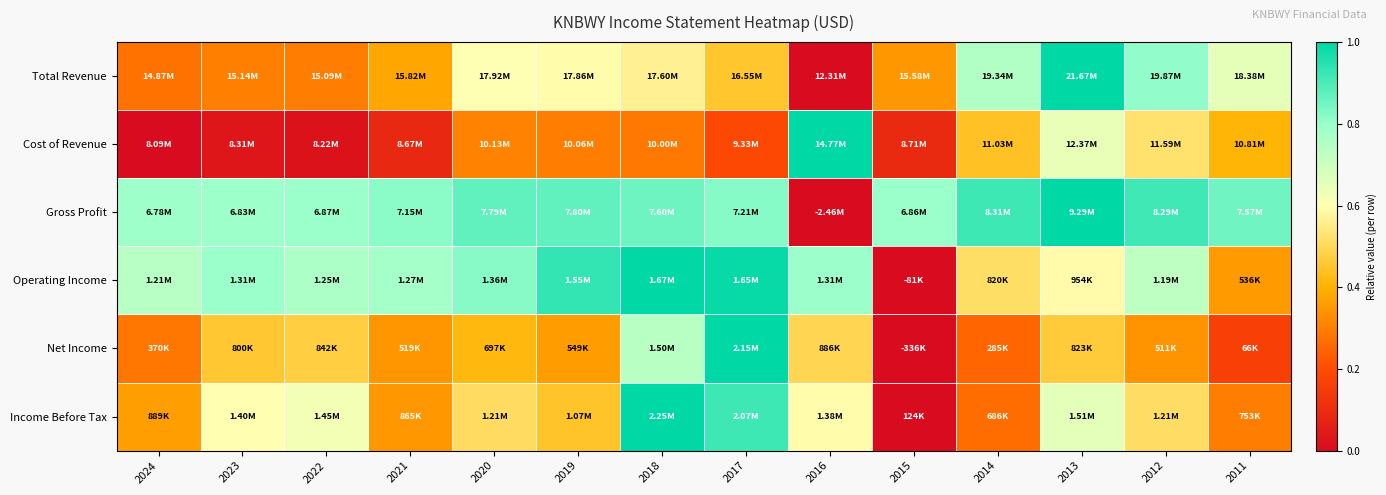

Reading right to left, extract all data points from this chart.

Total Revenue: 2011=0.6	2012=0.8	2013=1.0	2014=0.8	2015=0.3	2016=0.0	2017=0.5	2018=0.6	2019=0.6	2020=0.6	2021=0.4	2022=0.3	2023=0.3	2024=0.3
Cost of Revenue: 2011=0.4	2012=0.5	2013=0.6	2014=0.4	2015=0.1	2016=1.0	2017=0.2	2018=0.3	2019=0.3	2020=0.3	2021=0.1	2022=0.0	2023=0.0	2024=0.0
Gross Profit: 2011=0.9	2012=0.9	2013=1.0	2014=0.9	2015=0.8	2016=0.0	2017=0.8	2018=0.9	2019=0.9	2020=0.9	2021=0.8	2022=0.8	2023=0.8	2024=0.8
Operating Income: 2011=0.4	2012=0.7	2013=0.6	2014=0.5	2015=0.0	2016=0.8	2017=1.0	2018=1.0	2019=0.9	2020=0.8	2021=0.8	2022=0.8	2023=0.8	2024=0.7
Net Income: 2011=0.2	2012=0.3	2013=0.5	2014=0.2	2015=0.0	2016=0.5	2017=1.0	2018=0.7	2019=0.4	2020=0.4	2021=0.3	2022=0.5	2023=0.5	2024=0.3
Income Before Tax: 2011=0.3	2012=0.5	2013=0.7	2014=0.3	2015=0.0	2016=0.6	2017=0.9	2018=1.0	2019=0.4	2020=0.5	2021=0.3	2022=0.6	2023=0.6	2024=0.4